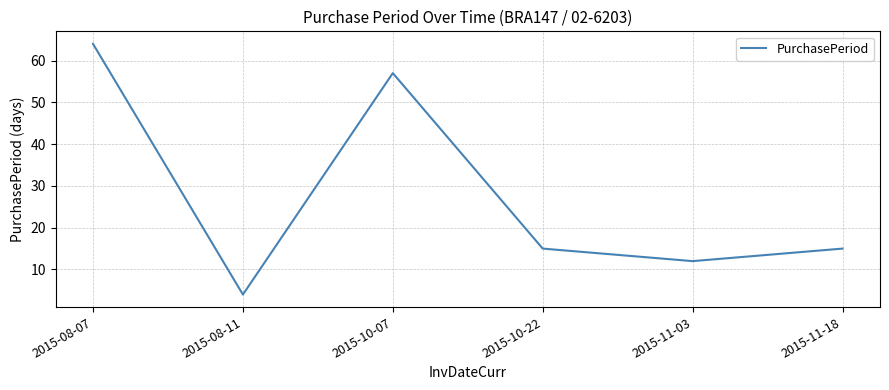

What is the greatest value displayed?

64